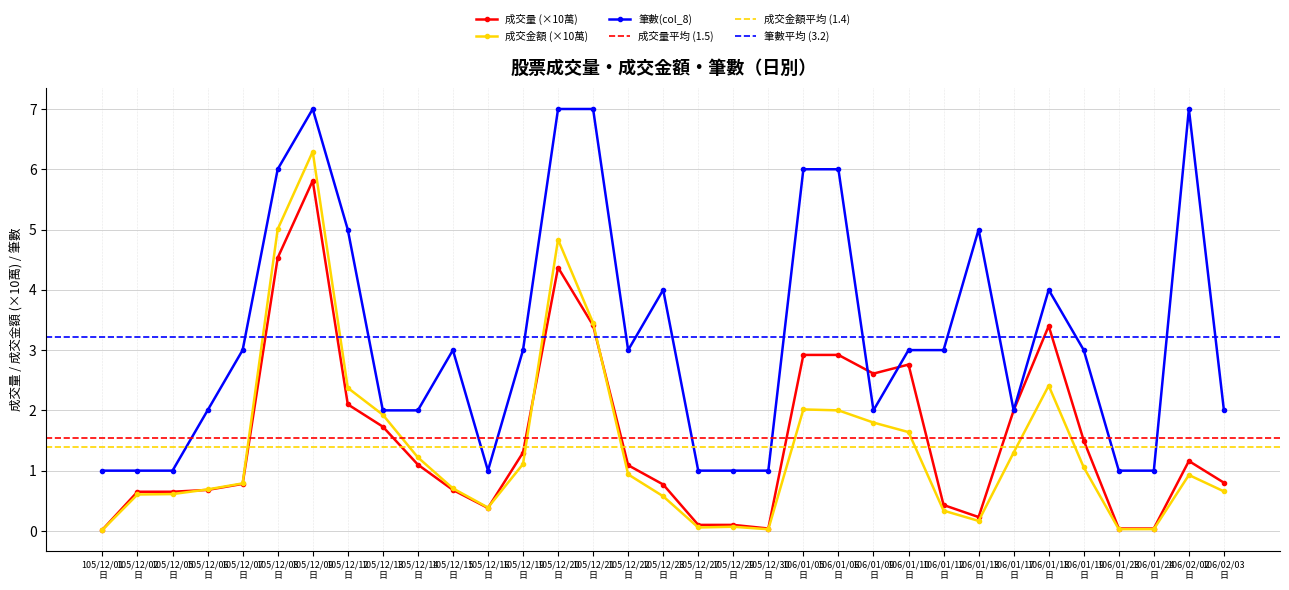

What is the highest value of the 成交量 (×10萬) series?

5.8